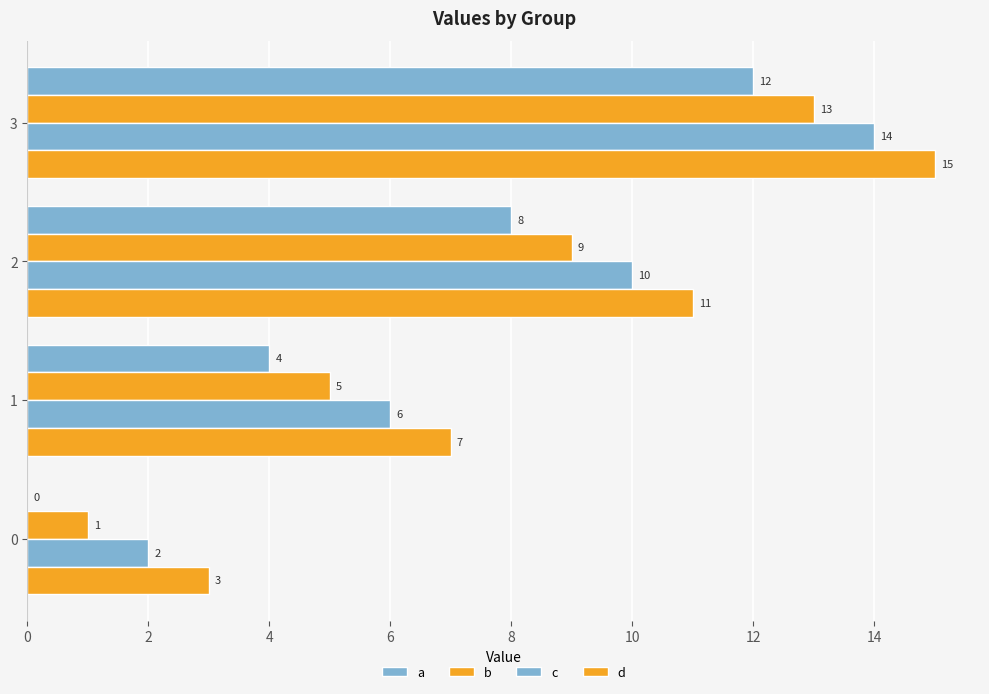

How many distinct data groups are displayed?

4